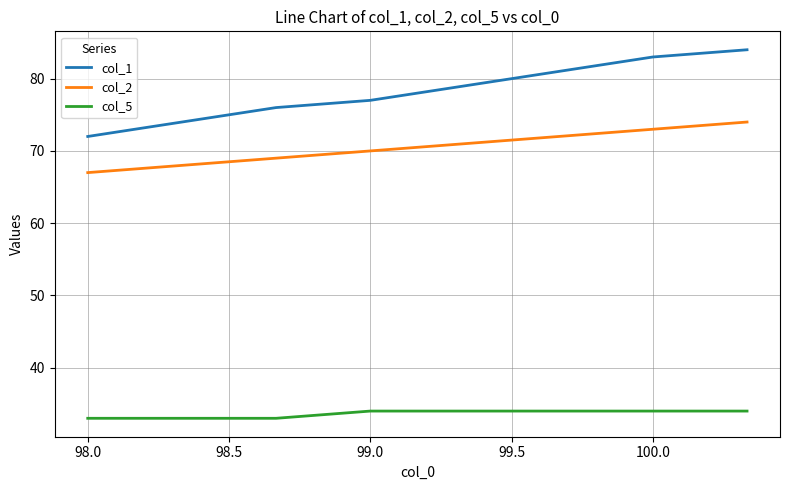

Reading left to right, transcribe all the data shown in this chart.

col_1: 72	74	76	77	79	81	83	84
col_2: 67	68	69	70	71	72	73	74
col_5: 33	33	33	34	34	34	34	34